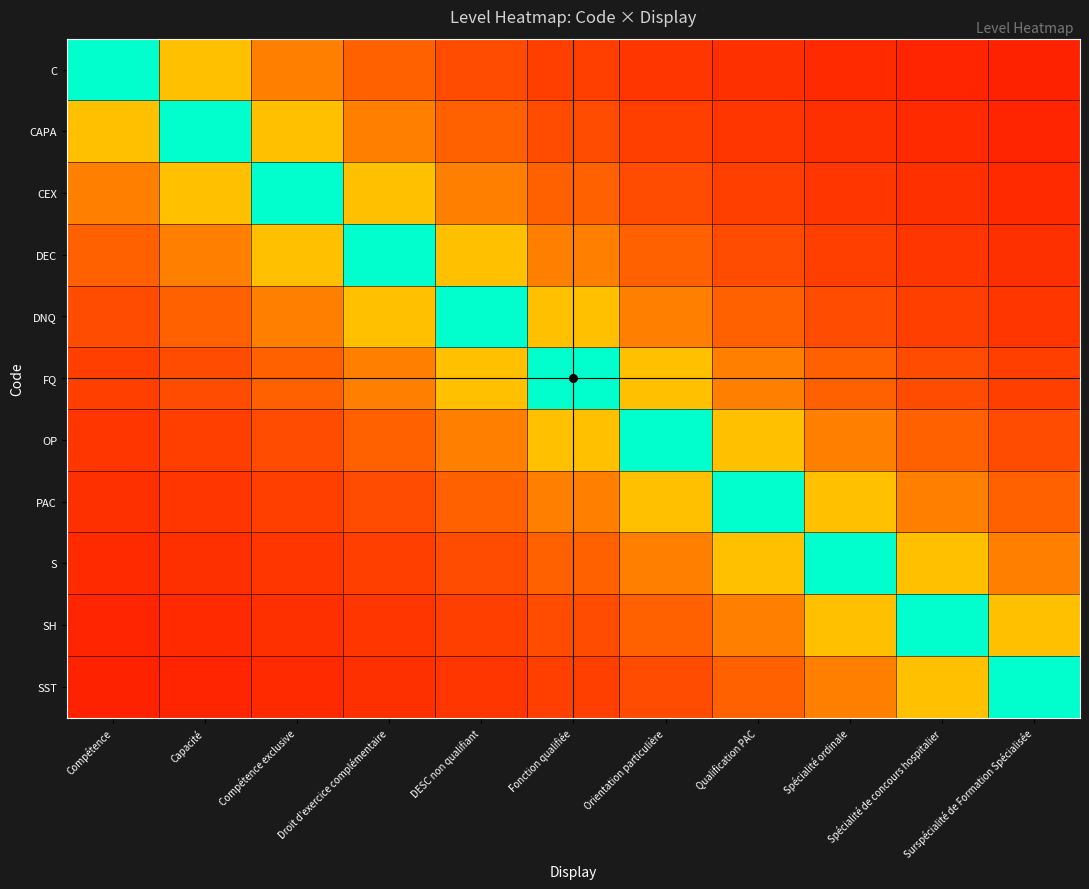

How many series are shown in this chart?

11